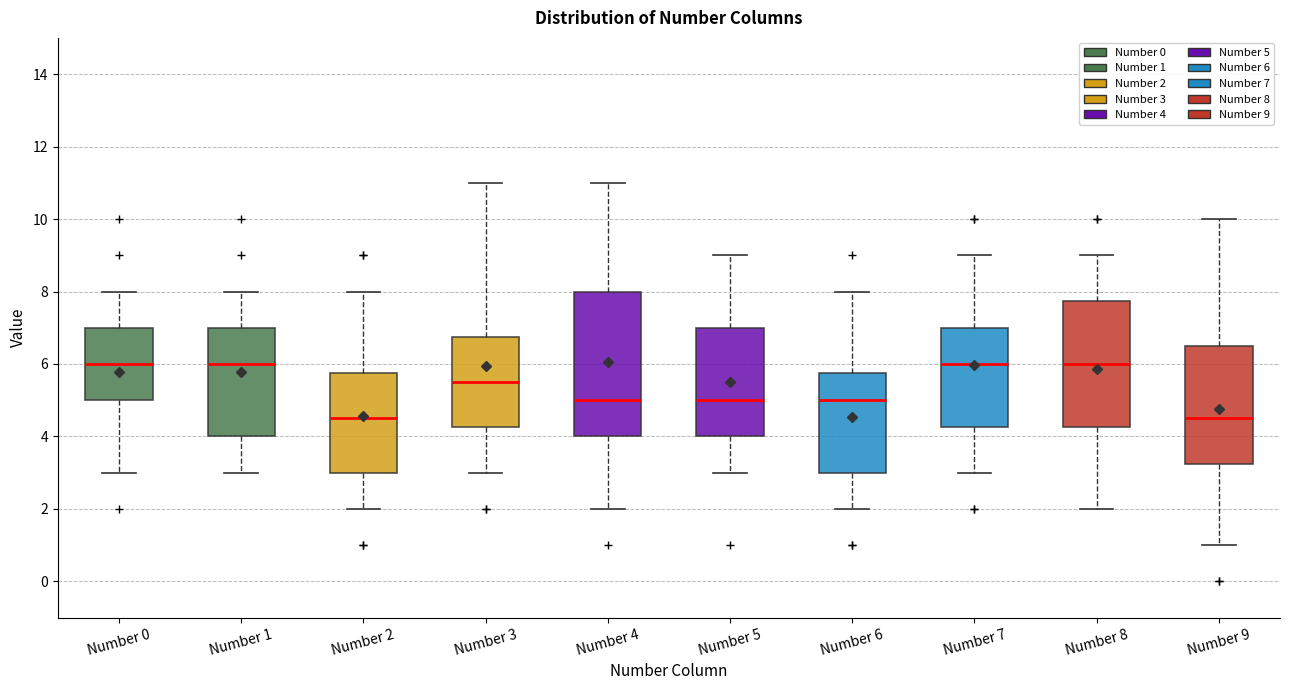

Where does the median line of the box for Number 1 sit on the y-axis? The values are not printed on the chart, so give them approximately, as read against the axis.

6.0